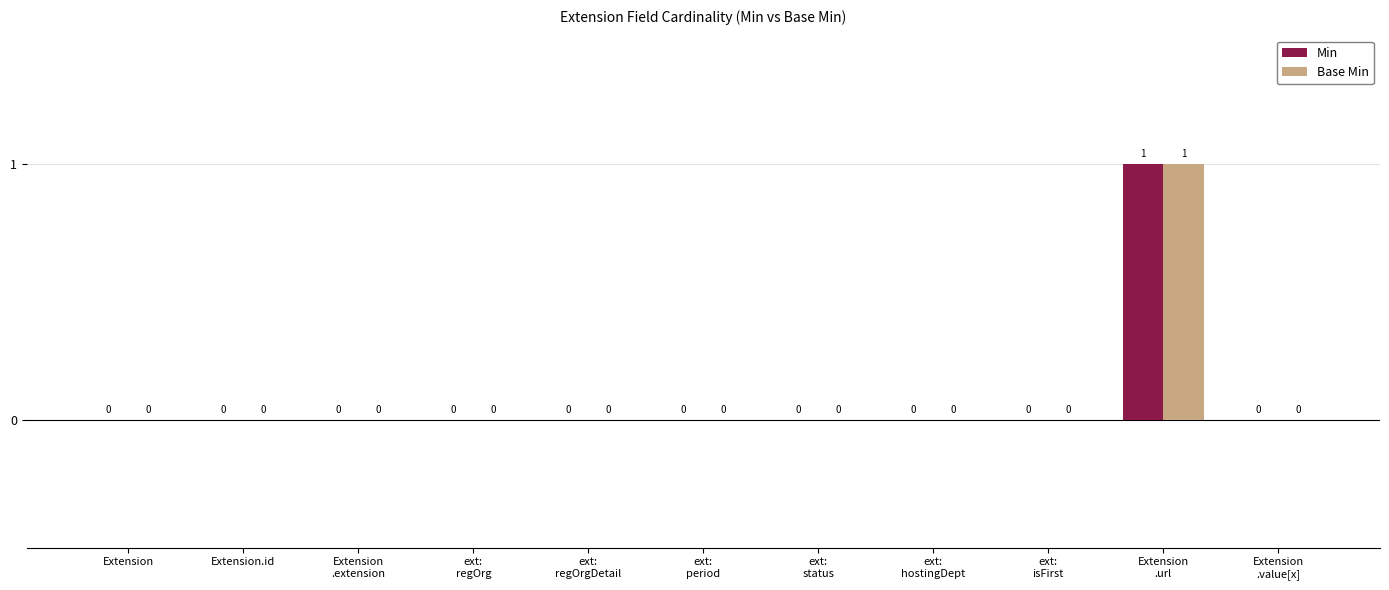

The value of Min at Extension is 1. True or false?

False